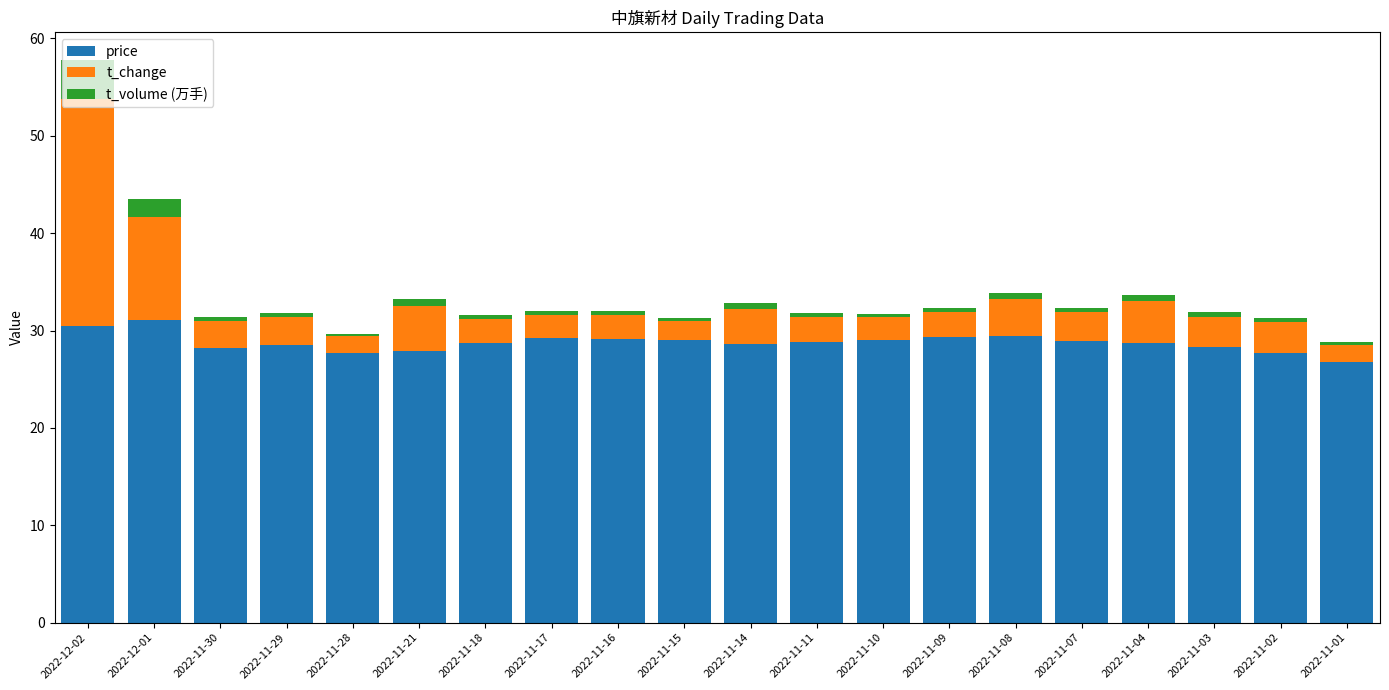

What are all the series names shown in the legend?

price, t_change, t_volume (万手)